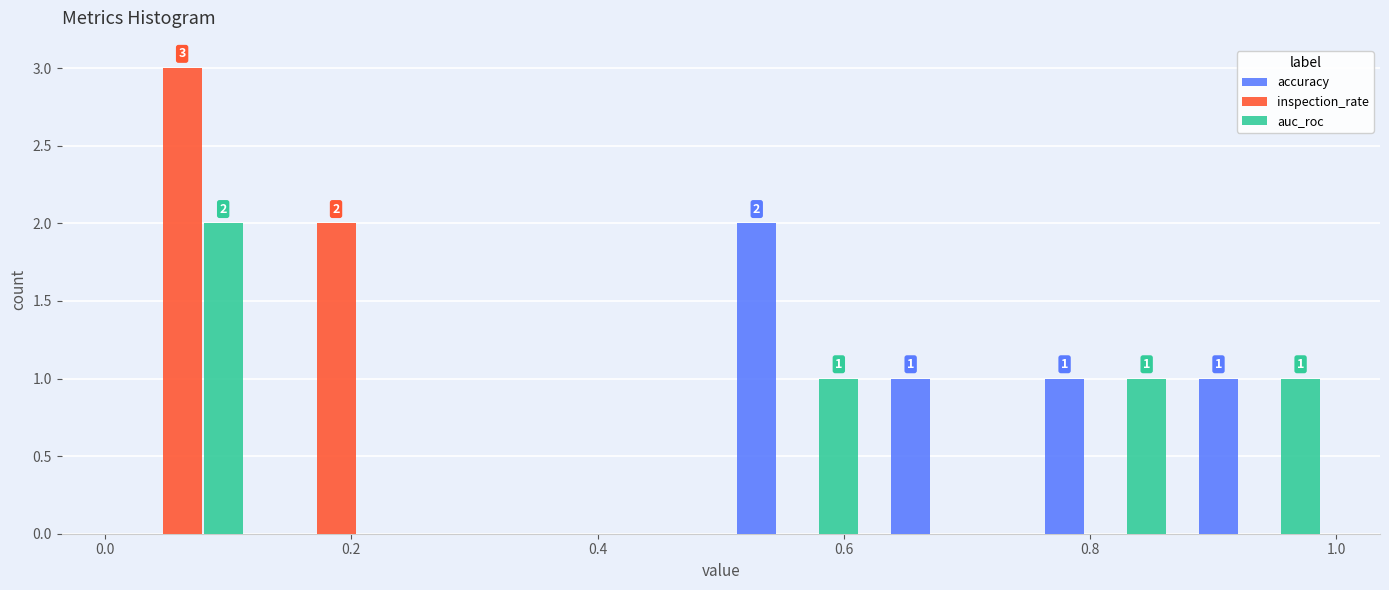

In the auc_roc series, which range on the x-axis has the tallest bar?

0.000 to 0.125